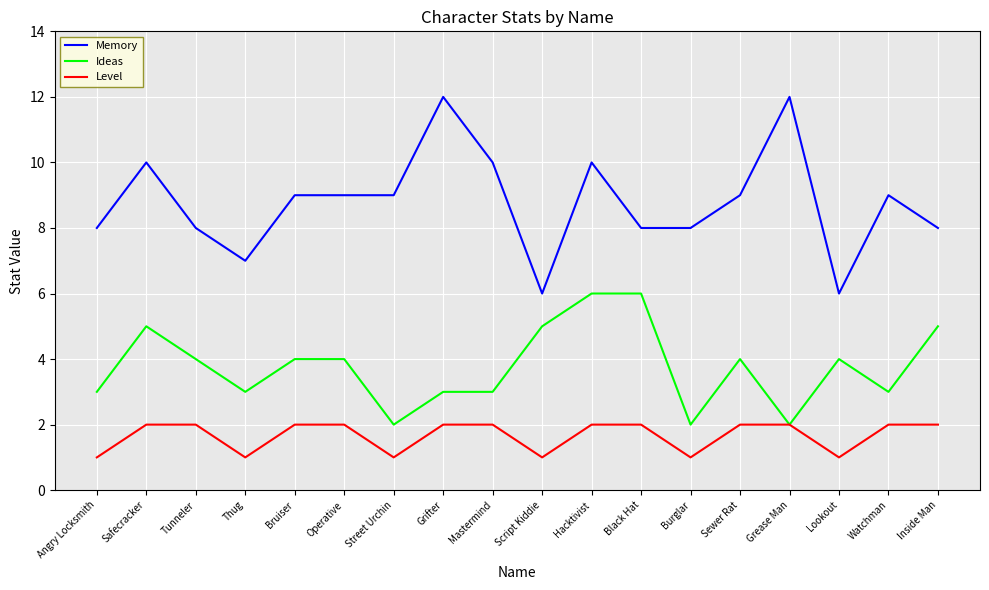

Where is the first local maximum for Ideas?

Safecracker